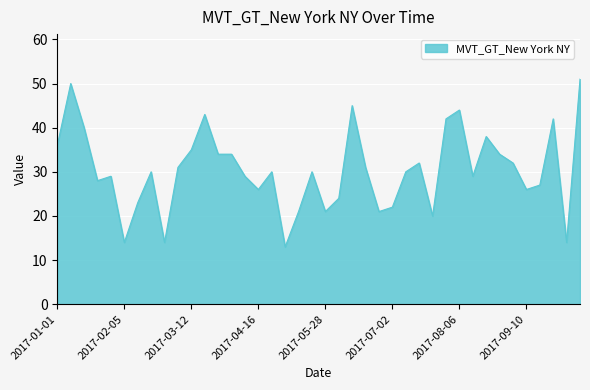

What is the maximum value shown in the chart?

51